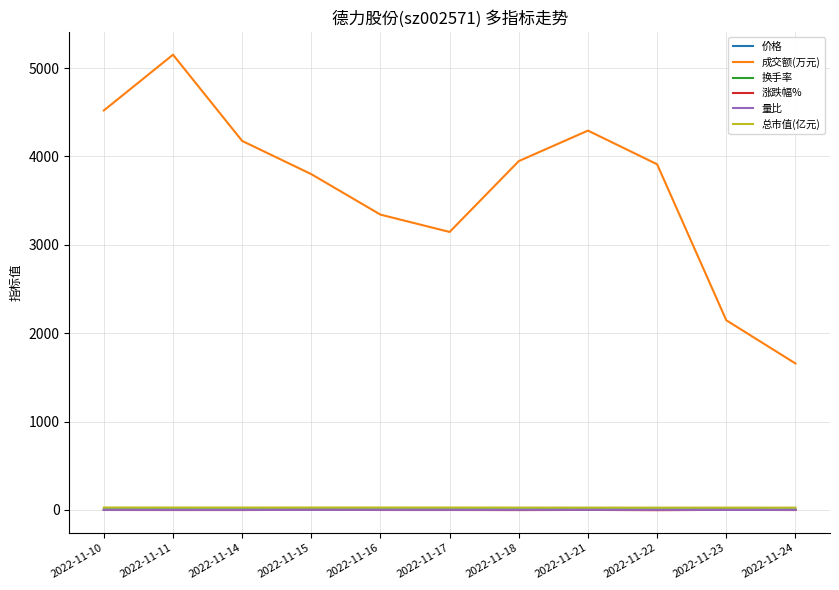

What is the average value of the 换手率 series?

1.8